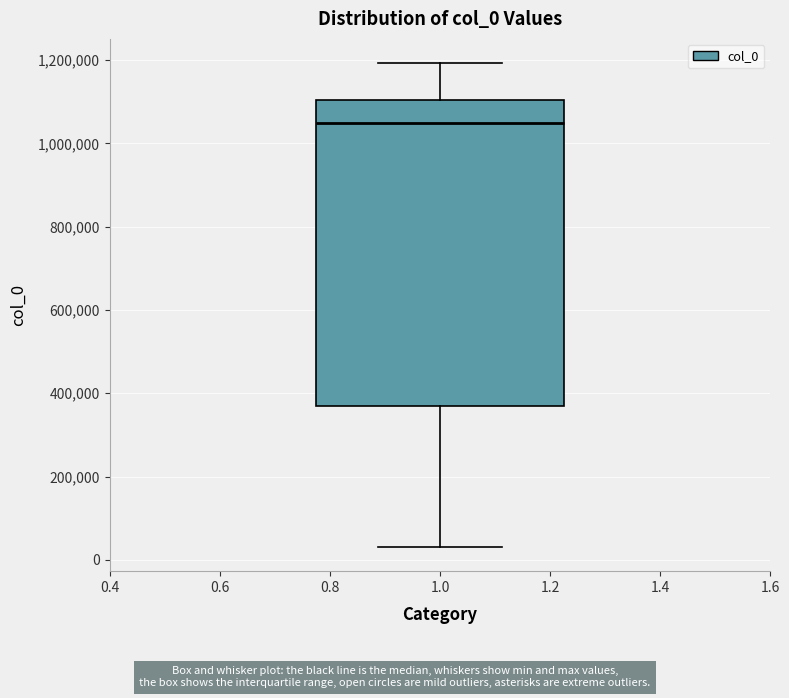

Transcribe this box plot: give where the median line is, the range the box spans, and where the two whiskers end, as read against the y-axis. The values are not printed on the chart, so give them approximately, as read against the axis.

median 1040000, box 360000 to 1100000, whiskers 40000 to 1200000